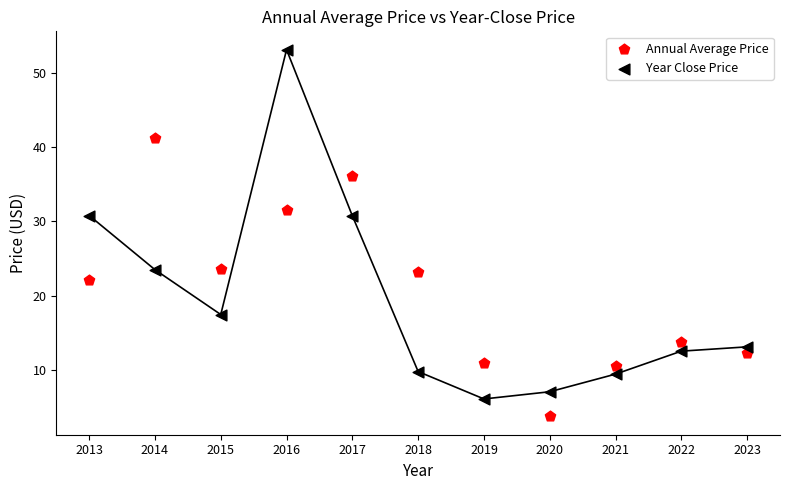

Which series has the largest Y range (max minus min)?

Year Close Price